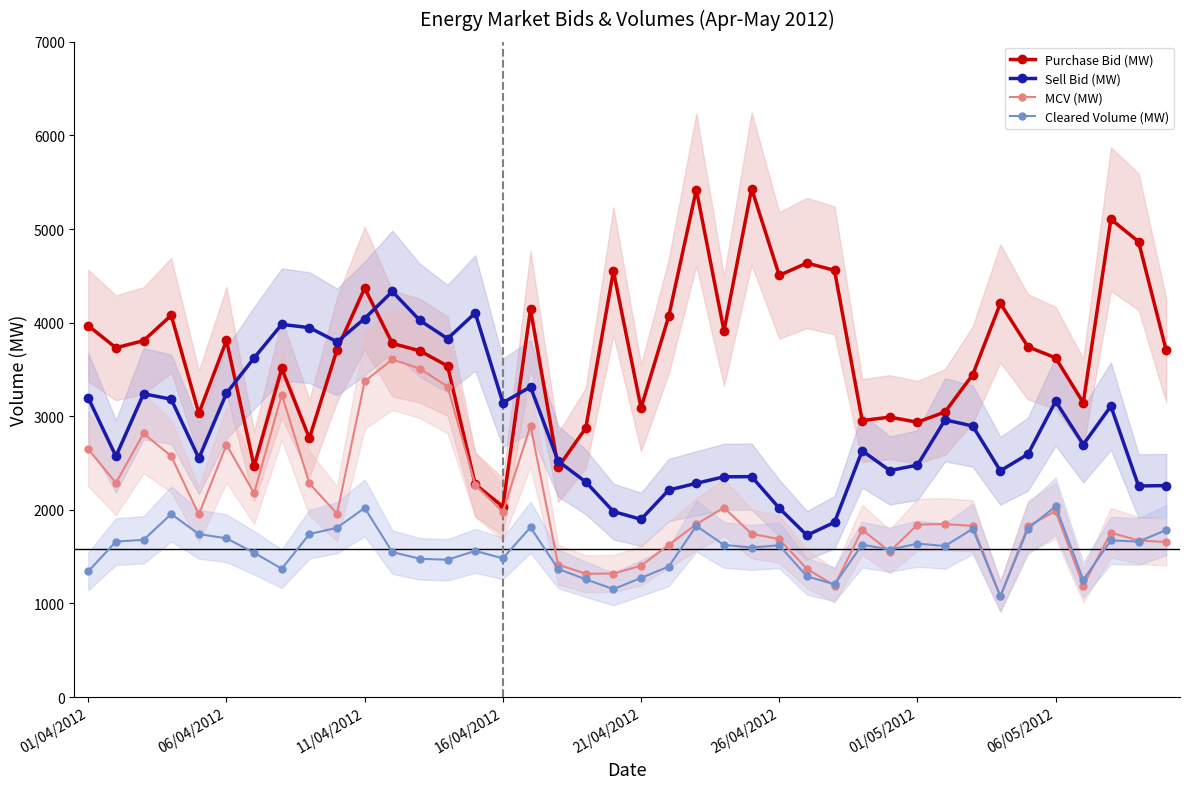

How many lines are shown in the chart?

4